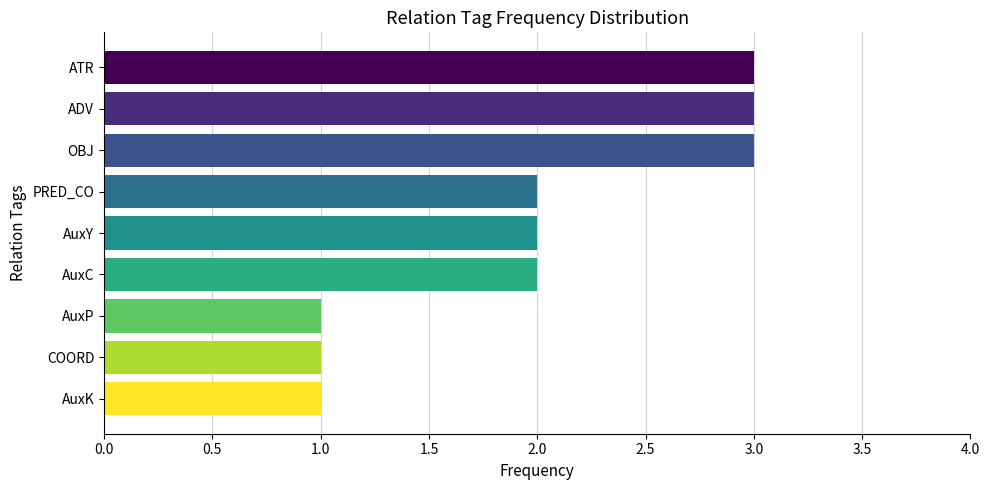

What is the maximum value shown in the chart?

3